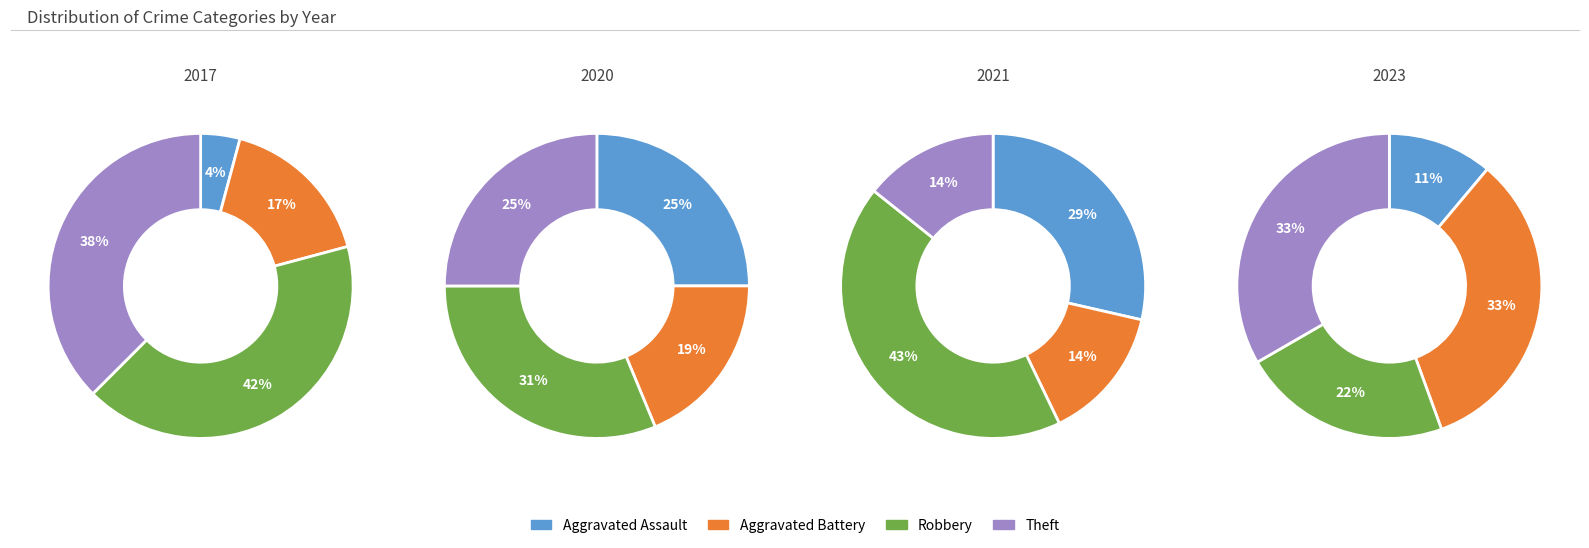

Does 2020 represent more than half of the total?

No